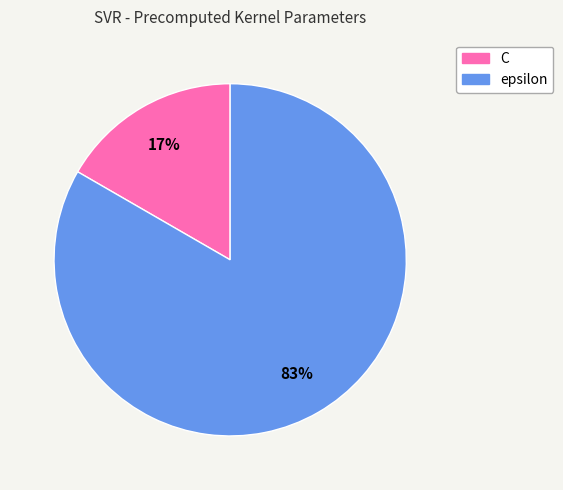

Do epsilon and C together represent more than half of the pie?

Yes